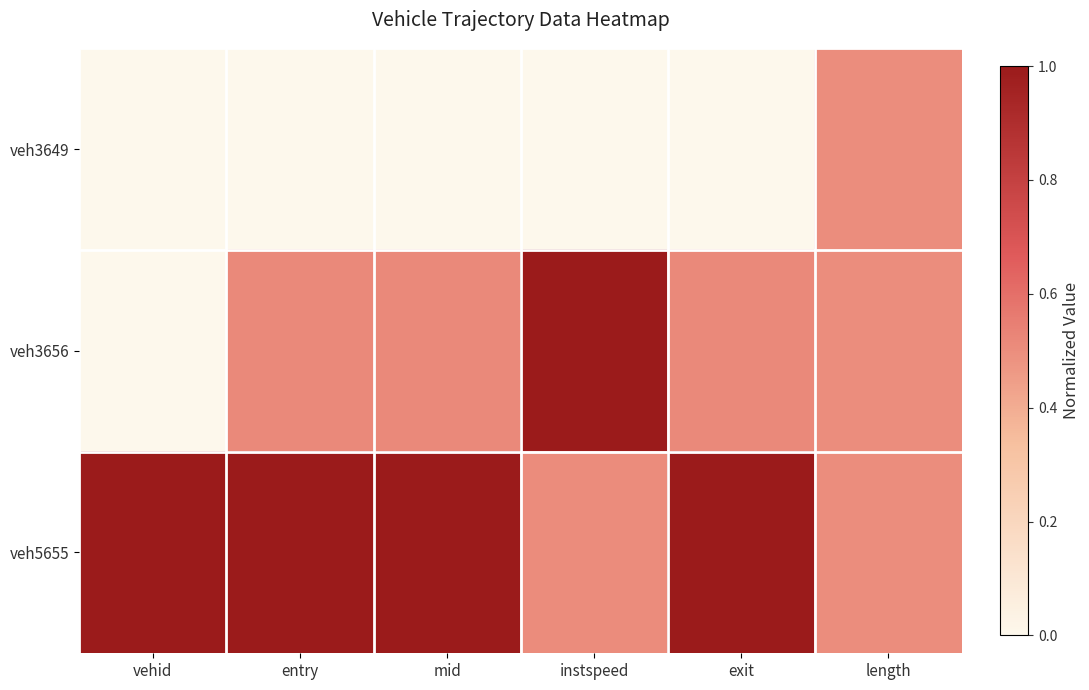

Which has a higher value, mid or instspeed?

mid